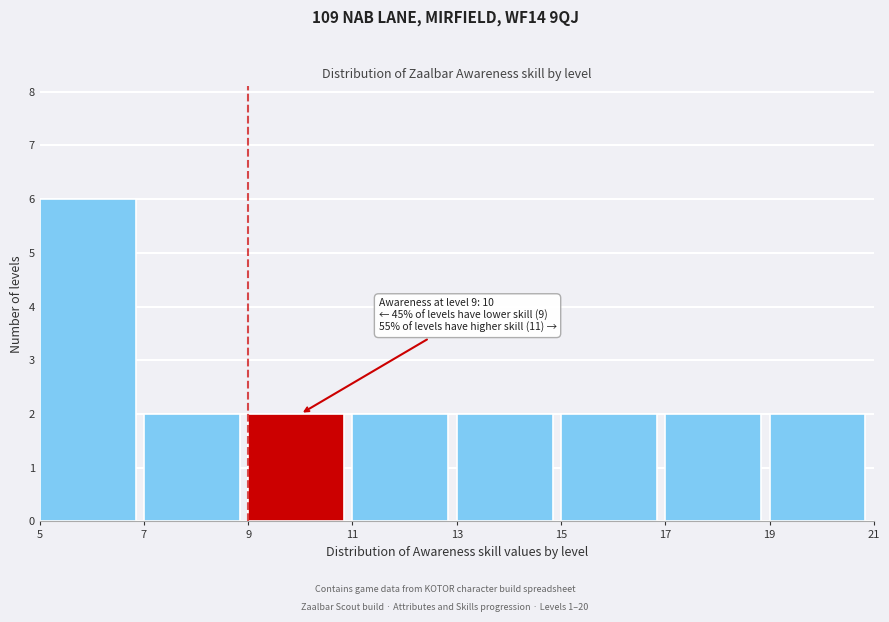

Which range on the x-axis has the tallest bar?

5 to 7